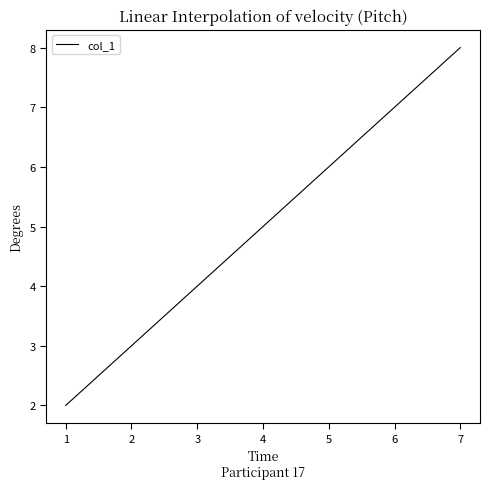

What is the change in value from 1 to 3?

+2